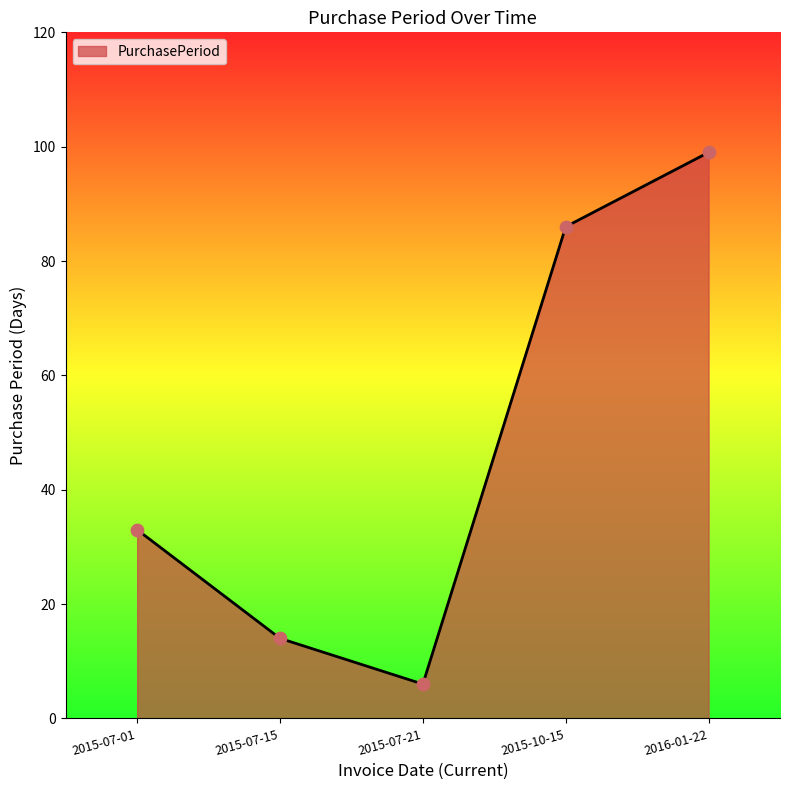

What is the change in value from 2015-07-01 to 2016-01-22?

+66